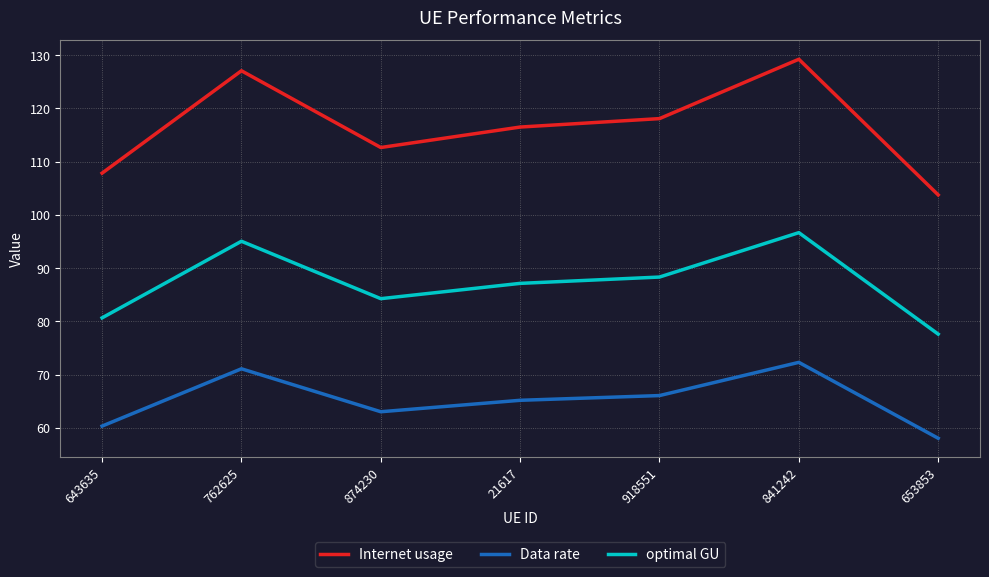

What are all the series names shown in the legend?

Internet usage, Data rate, optimal GU